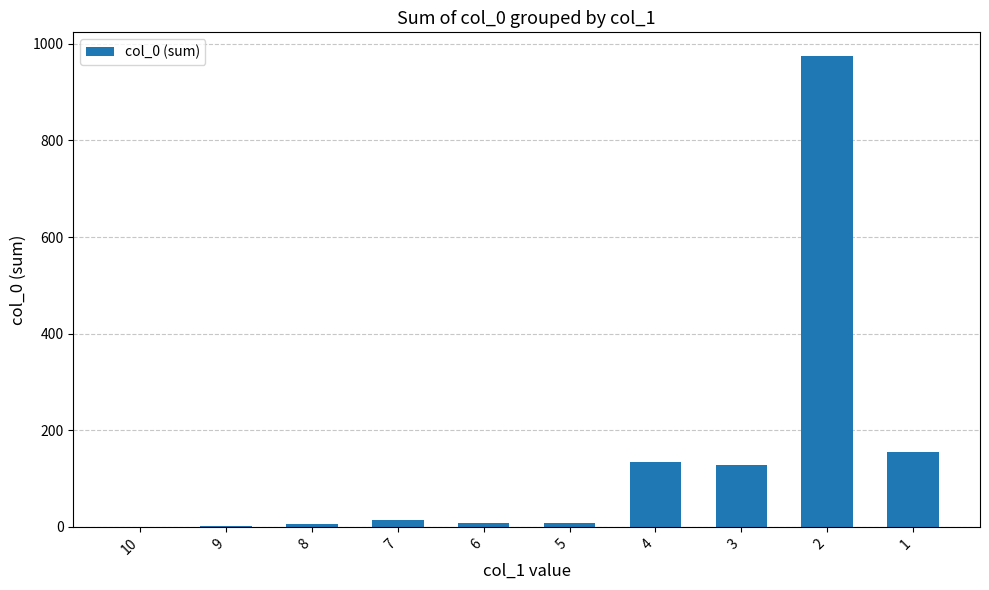

What is the average value?

143